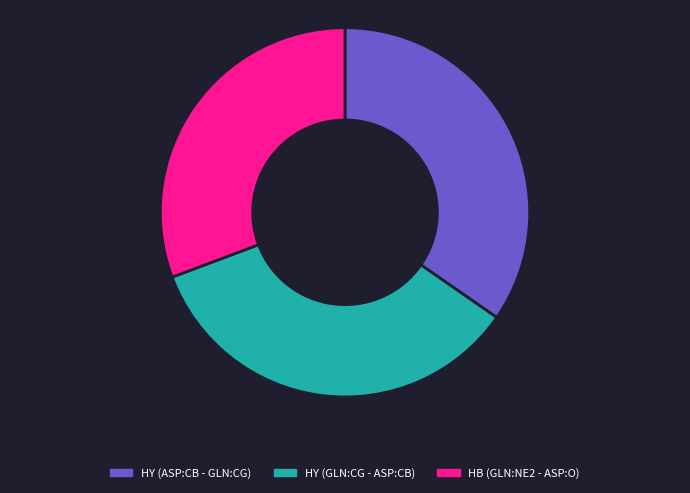

Approximately how many times larger is the value at HY (ASP:CB - GLN:CG) compared to HY (GLN:CG - ASP:CB)?

1.0